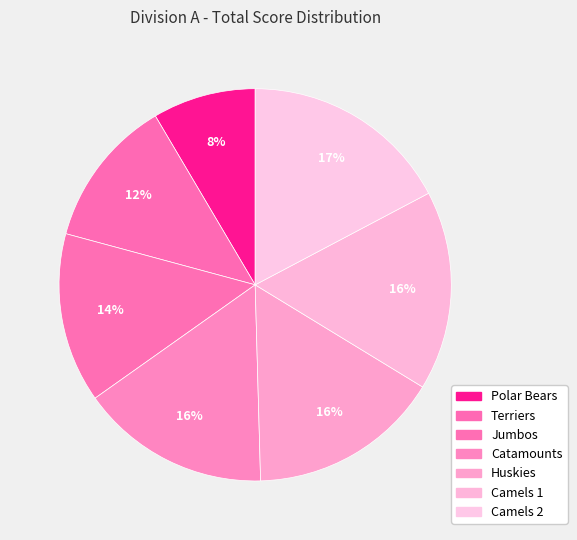

Does Catamounts represent more than half of the total?

No